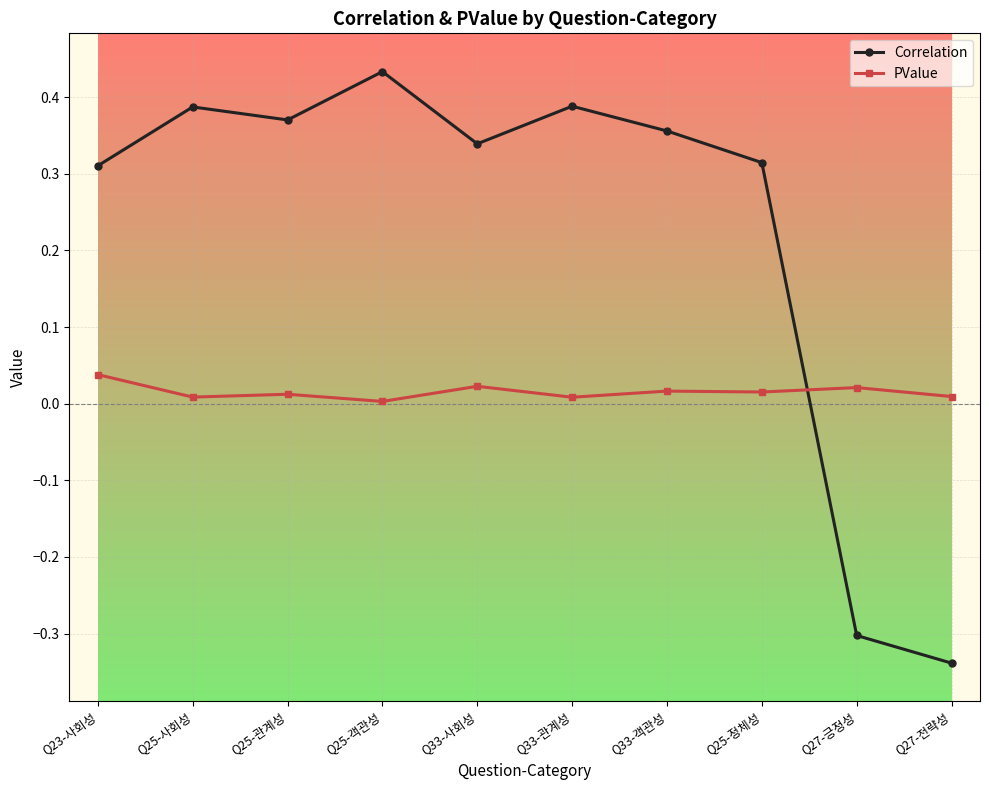

In Correlation, how many points are lower than both neighbors (excluding endpoints)?

2